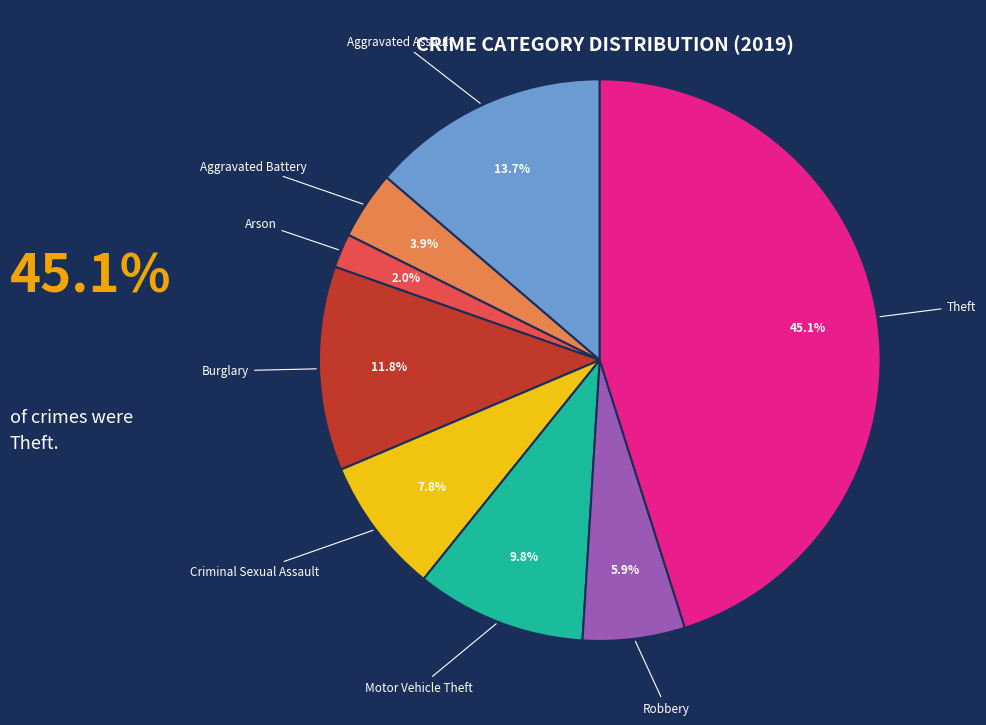

The Robbery slice represents 6% of the pie. True or false?

True